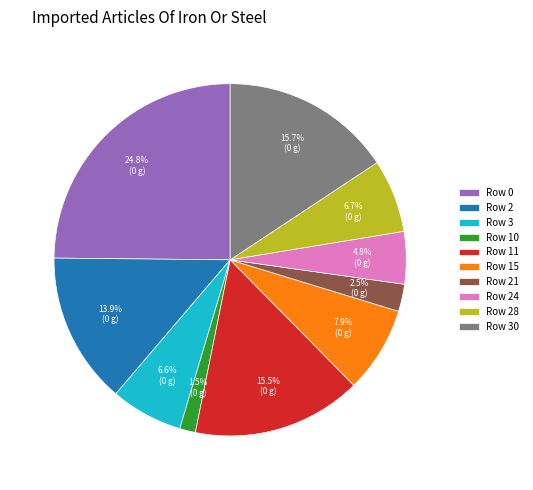

To the nearest percent, what is the difference between the Row 28 and Row 24 slice percentages?

2%